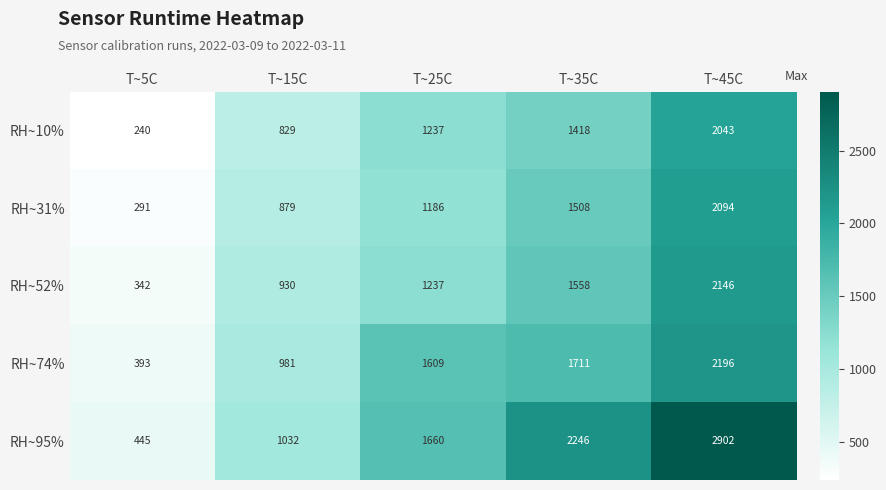

Reading left to right, what are all the values shown in this chart?

RH~10%: 240	829	1237	1418	2043
RH~31%: 291	879	1186	1508	2094
RH~52%: 342	930	1237	1558	2146
RH~74%: 393	981	1609	1711	2196
RH~95%: 445	1032	1660	2246	2902